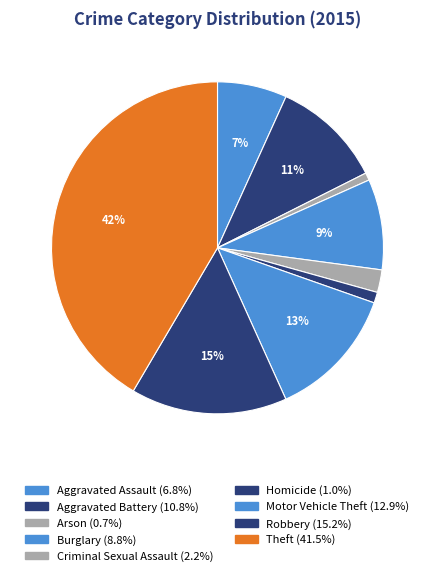

What percentage is the Robbery slice, to the nearest percent?

15%